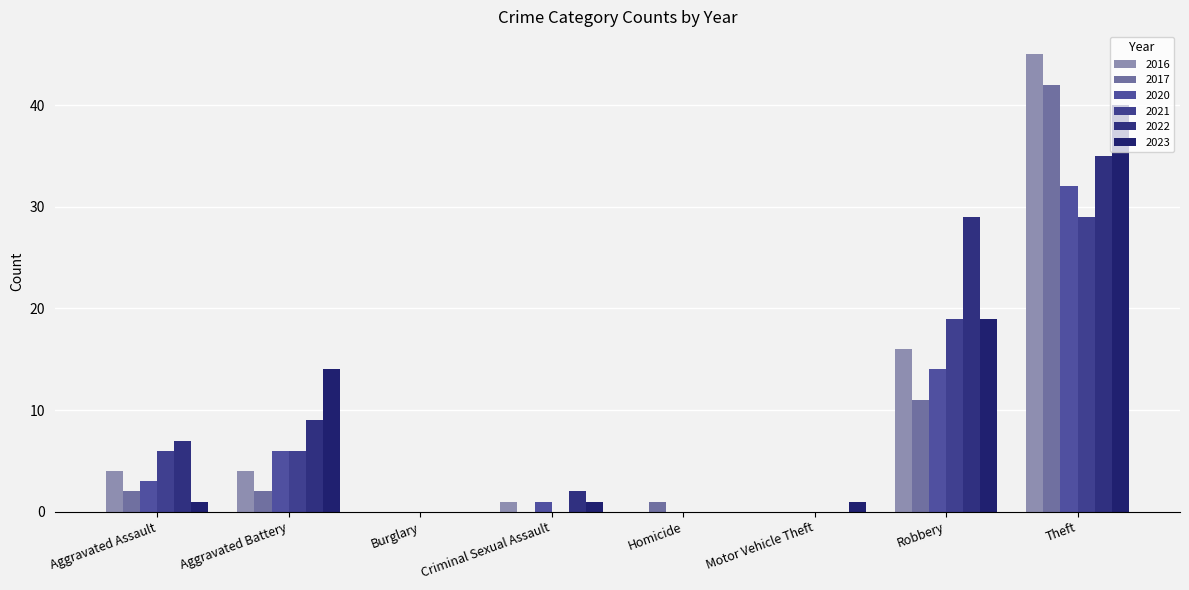

Reading left to right, what are all the values shown in this chart?

2017: Aggravated Assault=2	Aggravated Battery=2	Burglary=0	Criminal Sexual Assault=0	Homicide=1	Motor Vehicle Theft=0	Robbery=11	Theft=42
2022: Aggravated Assault=7	Aggravated Battery=9	Burglary=0	Criminal Sexual Assault=2	Homicide=0	Motor Vehicle Theft=0	Robbery=29	Theft=35
2020: Aggravated Assault=3	Aggravated Battery=6	Burglary=0	Criminal Sexual Assault=1	Homicide=0	Motor Vehicle Theft=0	Robbery=14	Theft=32
2021: Aggravated Assault=6	Aggravated Battery=6	Burglary=0	Criminal Sexual Assault=0	Homicide=0	Motor Vehicle Theft=0	Robbery=19	Theft=29
2023: Aggravated Assault=1	Aggravated Battery=14	Burglary=0	Criminal Sexual Assault=1	Homicide=0	Motor Vehicle Theft=1	Robbery=19	Theft=40
2016: Aggravated Assault=4	Aggravated Battery=4	Burglary=0	Criminal Sexual Assault=1	Homicide=0	Motor Vehicle Theft=0	Robbery=16	Theft=45